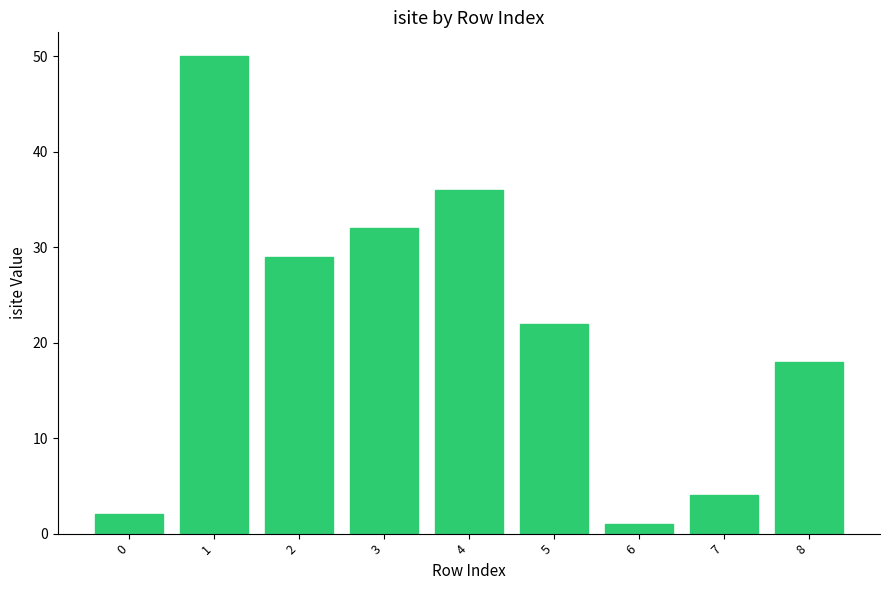

How many categories are shown in the chart?

9